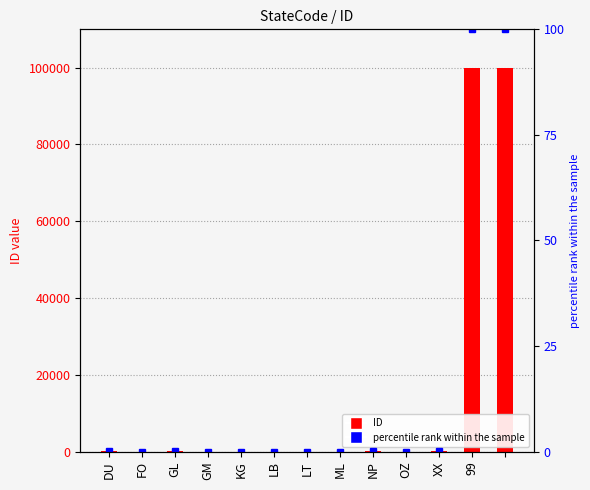

What is the difference between the second highest and minimum values in the ID series?

99997.0